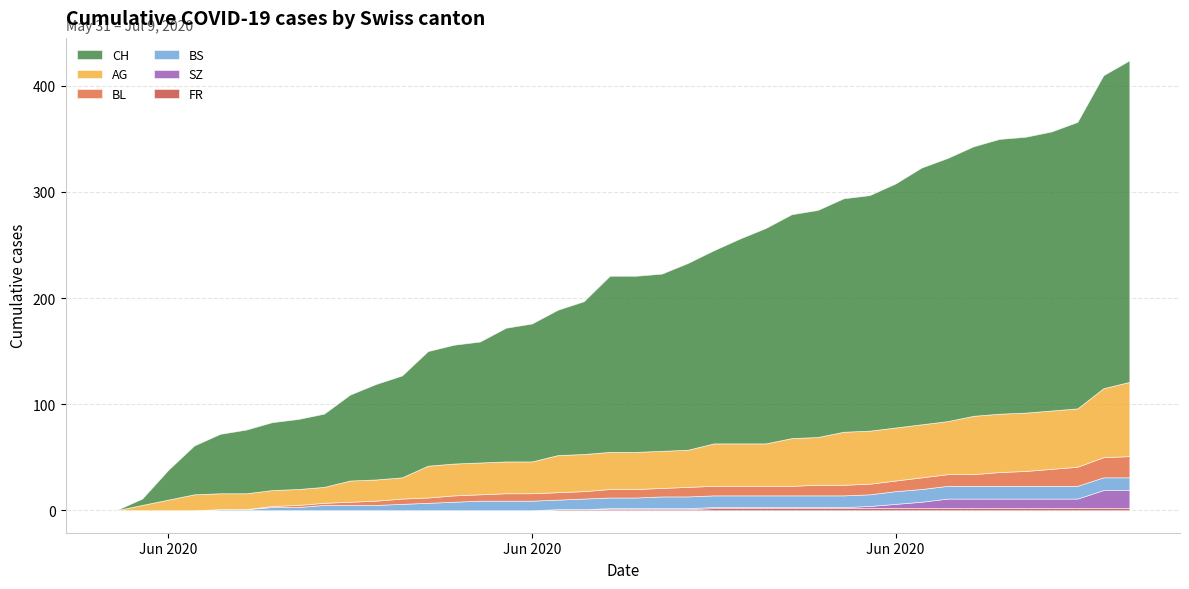

What is the difference between the maximum and minimum values in the BL series?

20